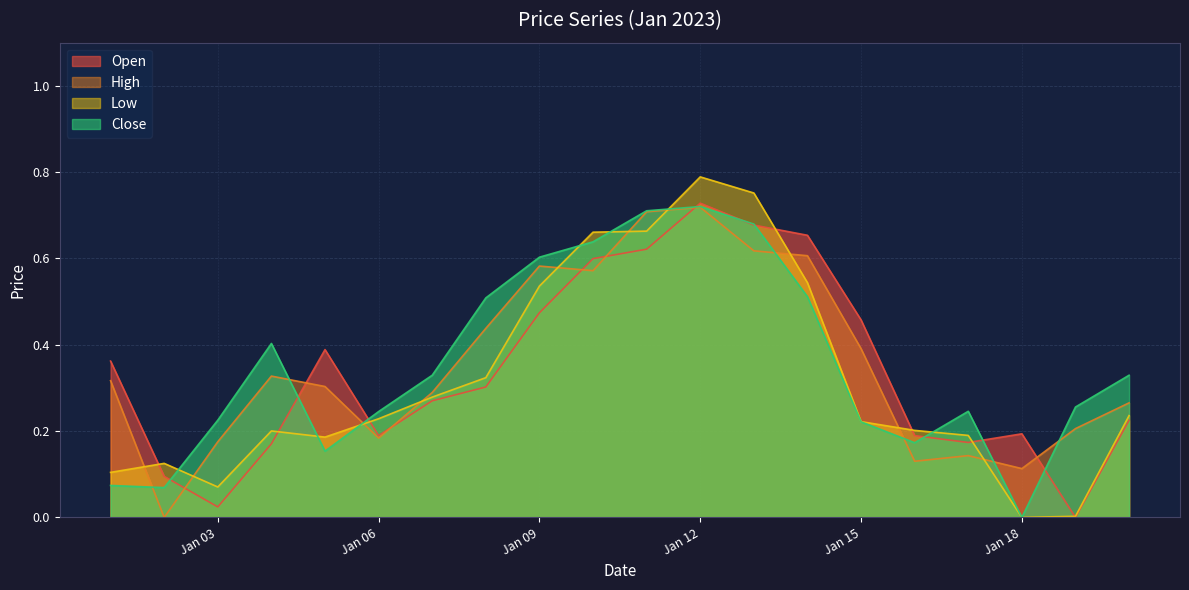

At which category is the sum across all series the highest?

Jan 12